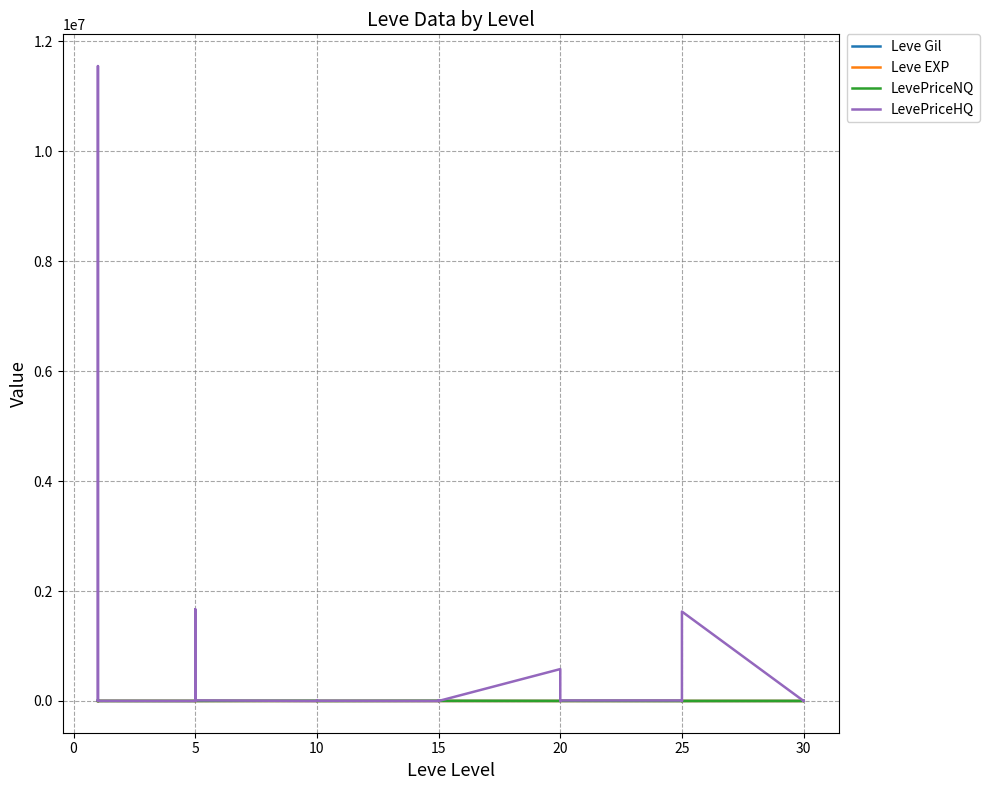

List the series in order of their peak value, highest first.

LevePriceHQ, LevePriceNQ, Leve Gil, Leve EXP